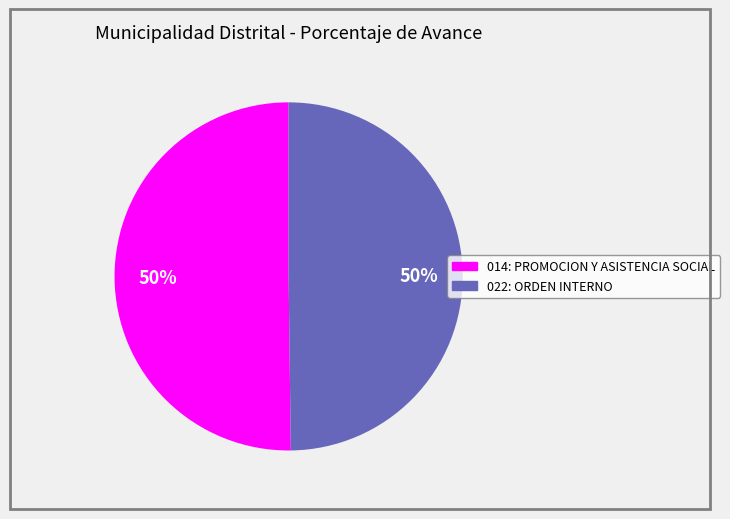

To the nearest percent, what is the average slice percentage?

50%